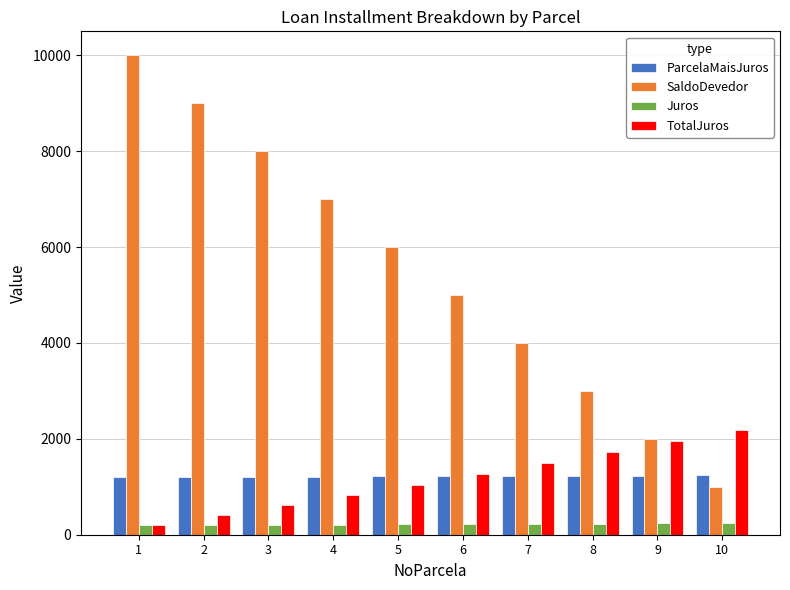

At which category is the sum across all series the highest?

1